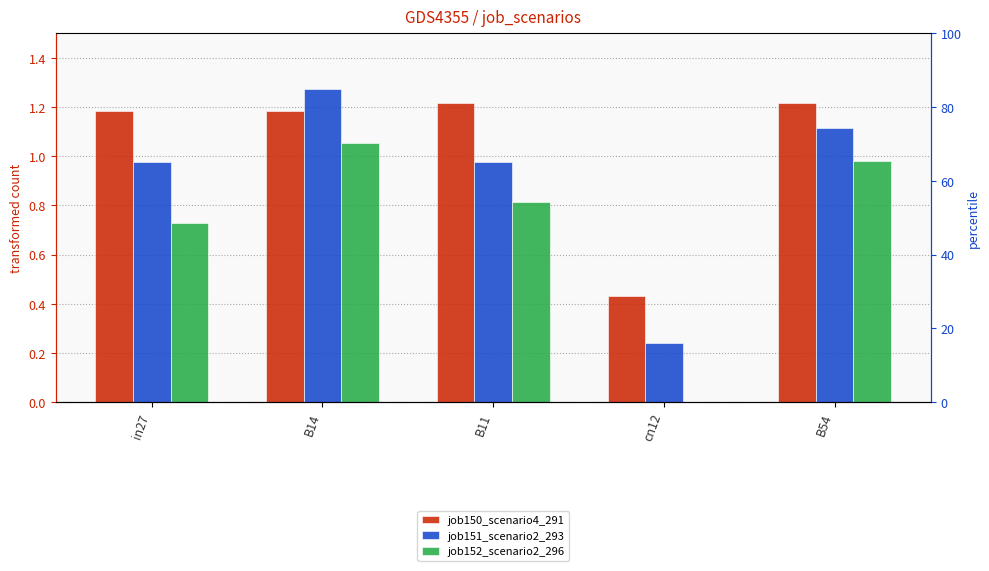

What is the value of the job150_scenario4_291 bar at the 4th from the left?

0.4